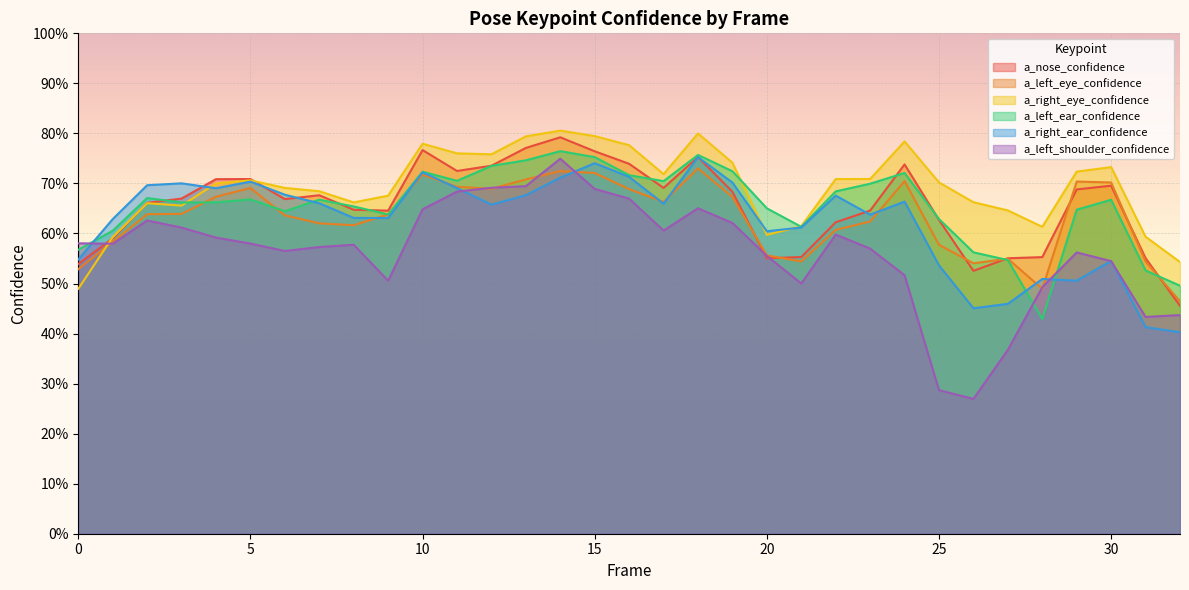

What are all the series names shown in the legend?

a_nose_confidence, a_left_eye_confidence, a_right_eye_confidence, a_left_ear_confidence, a_right_ear_confidence, a_left_shoulder_confidence